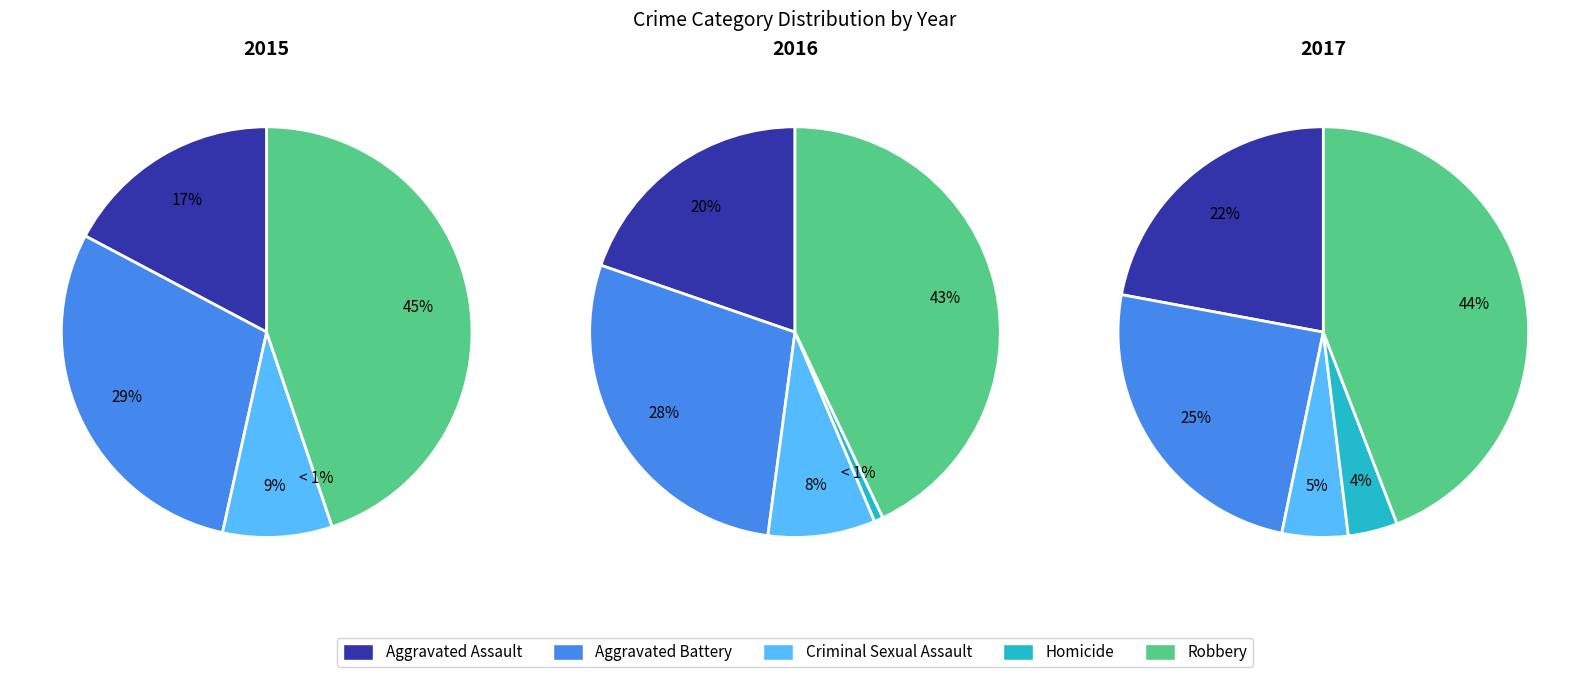

How many segments does this pie chart have?

5